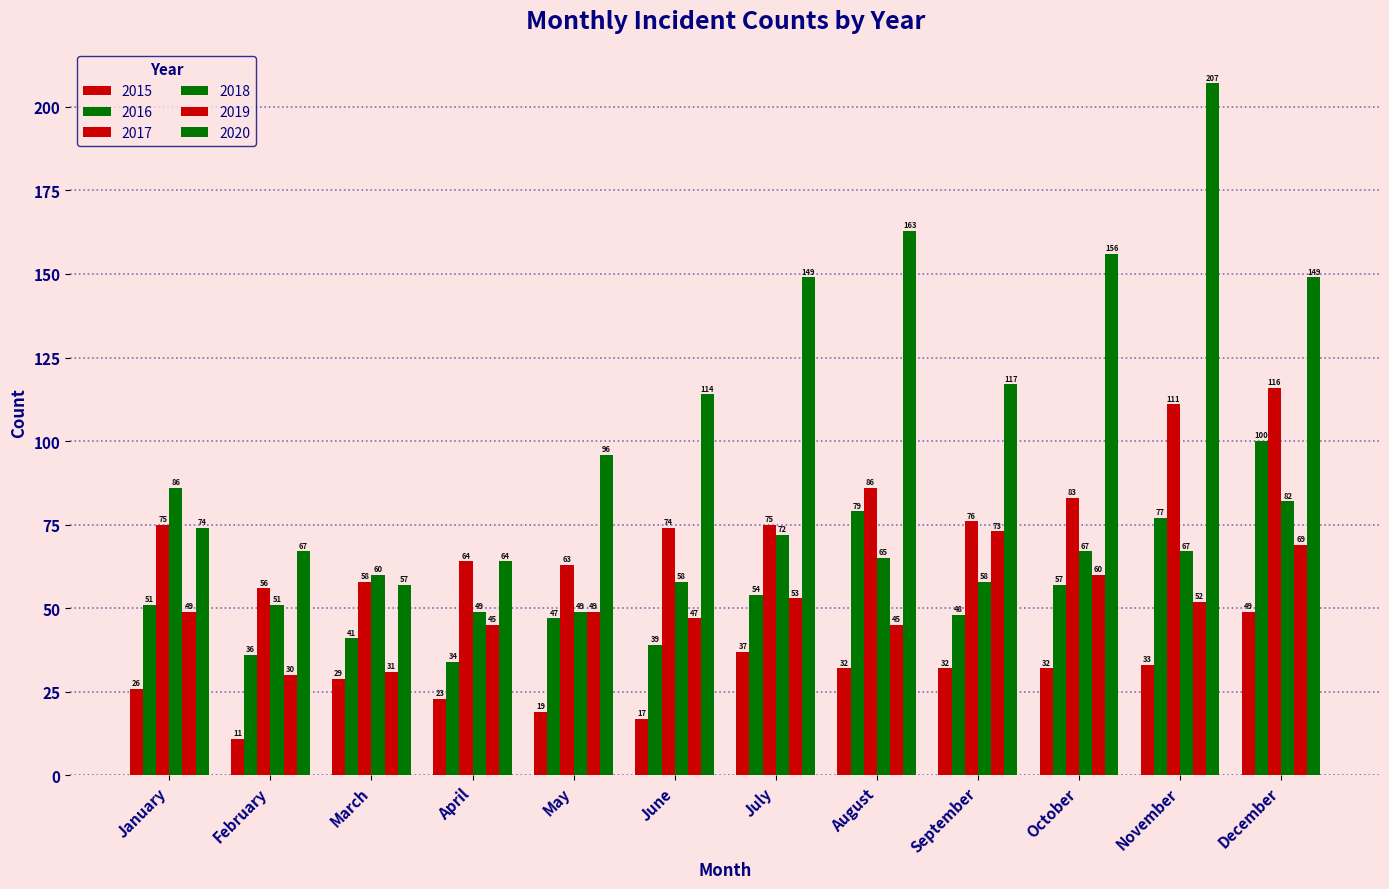

Which series changed the most between June and August?

2020